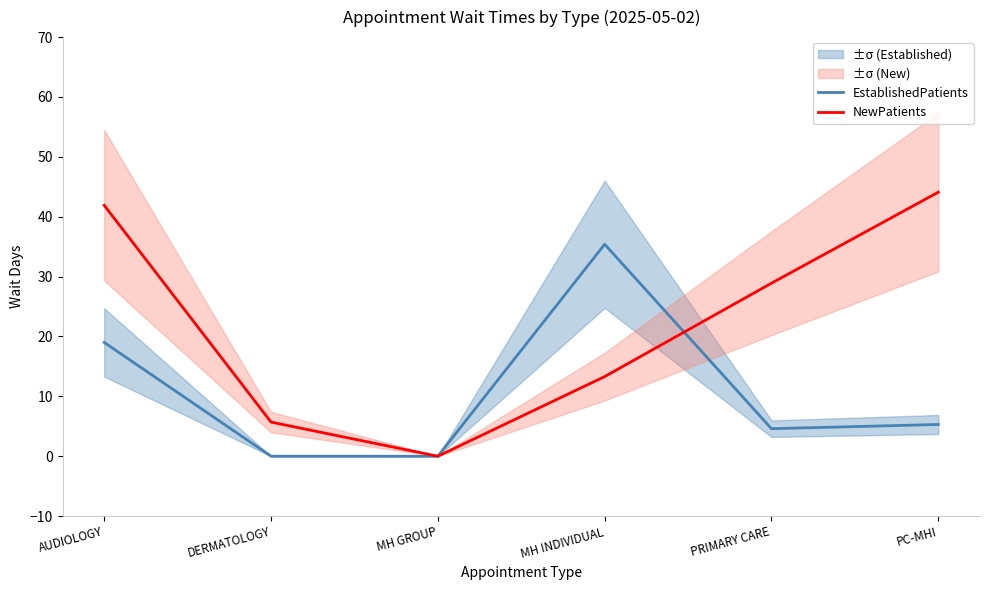

Rank the series by their average value, from highest to lowest.

NewPatients, EstablishedPatients